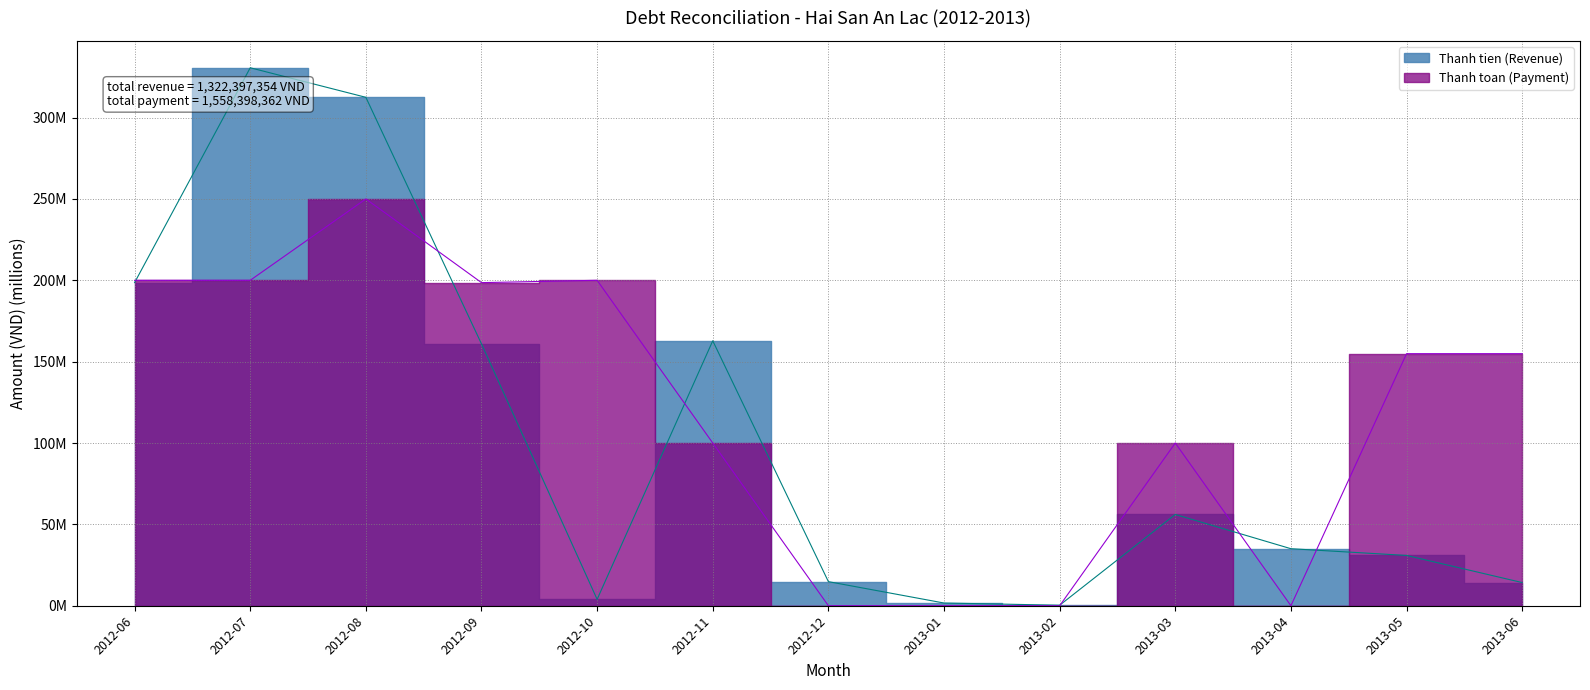

Is this an area chart (filled region under the line)?

No